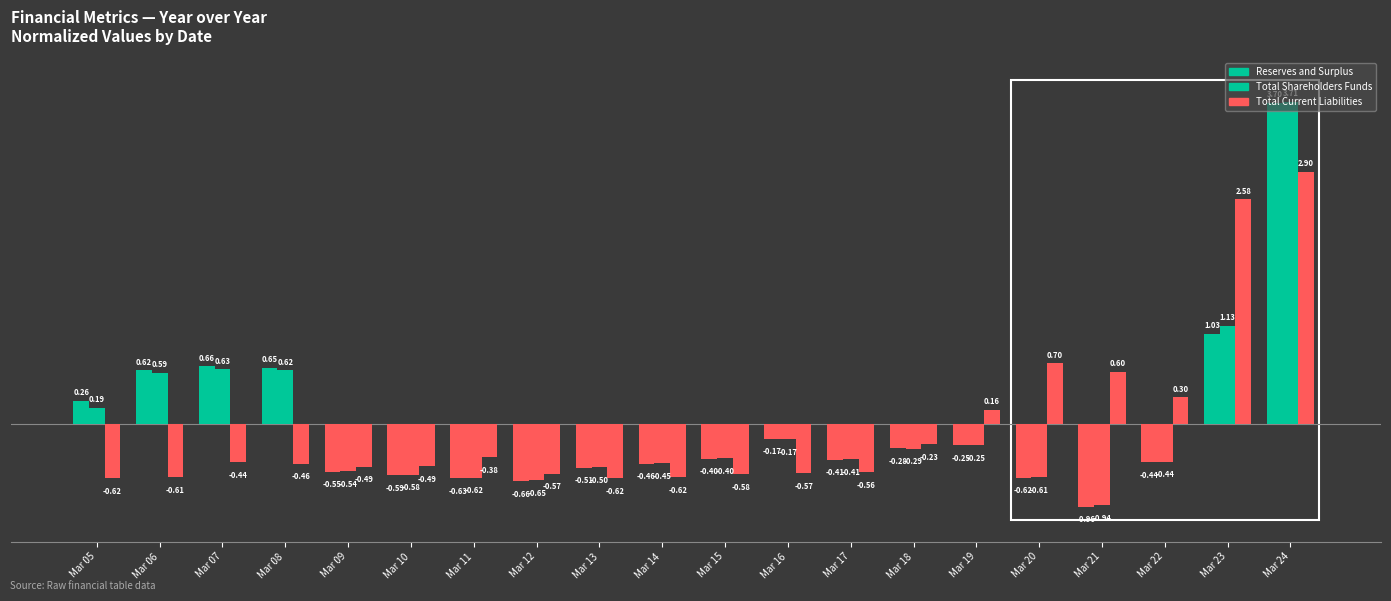

How many distinct data groups are displayed?

3